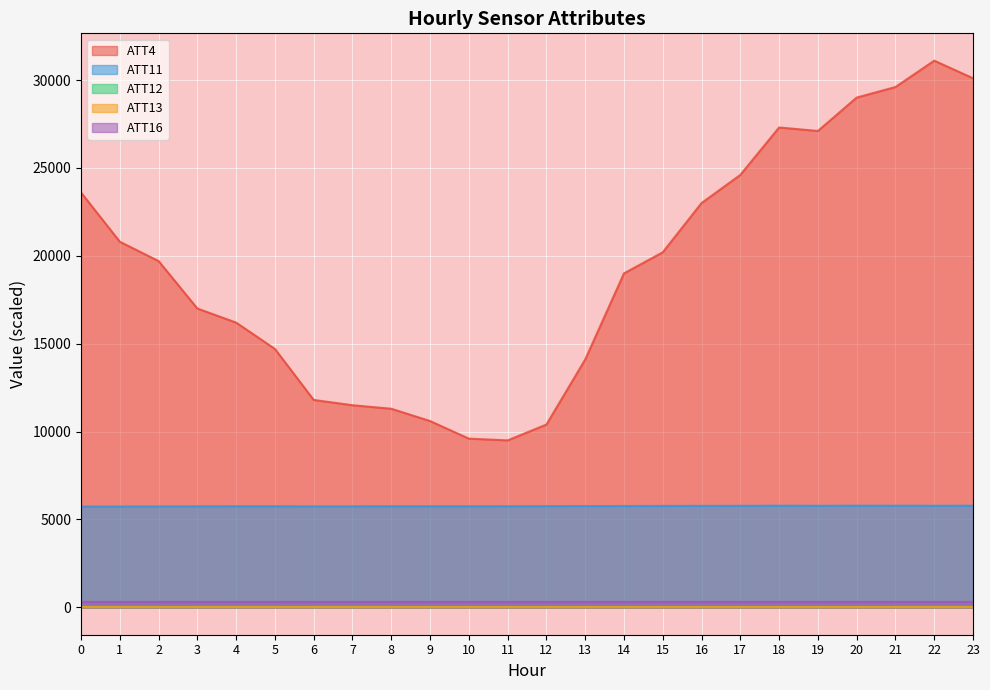

True or false: ATT16 and ATT12 cross at least once.

False